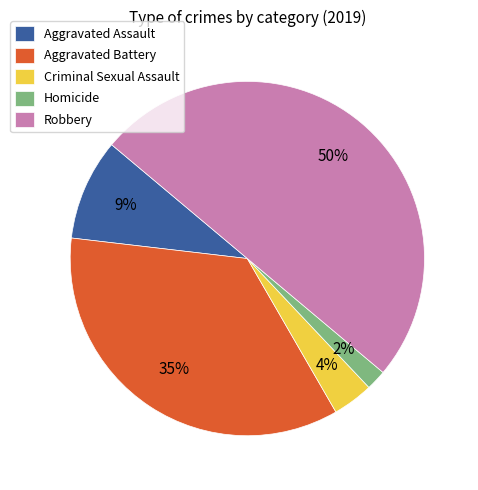

Is it true that Aggravated Battery is 35% of the pie?

True